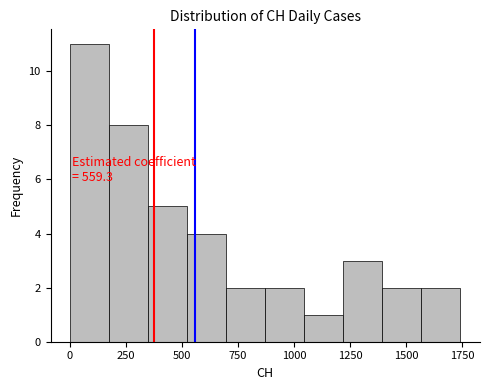

Read against the x-axis, roughly where is the centre of the tallest bar?

100